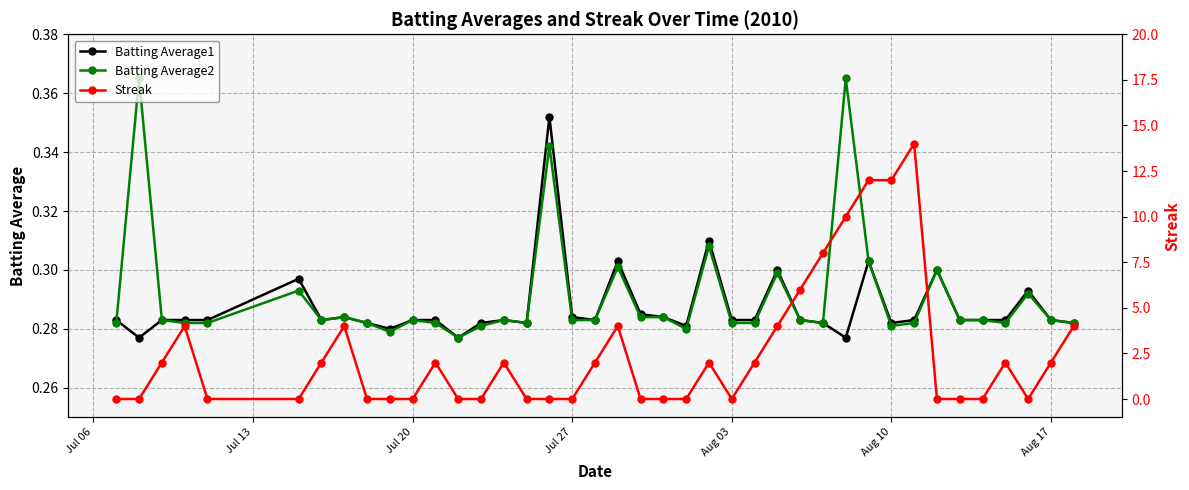

How many Batting Average2 values are between 0 and 1?

40